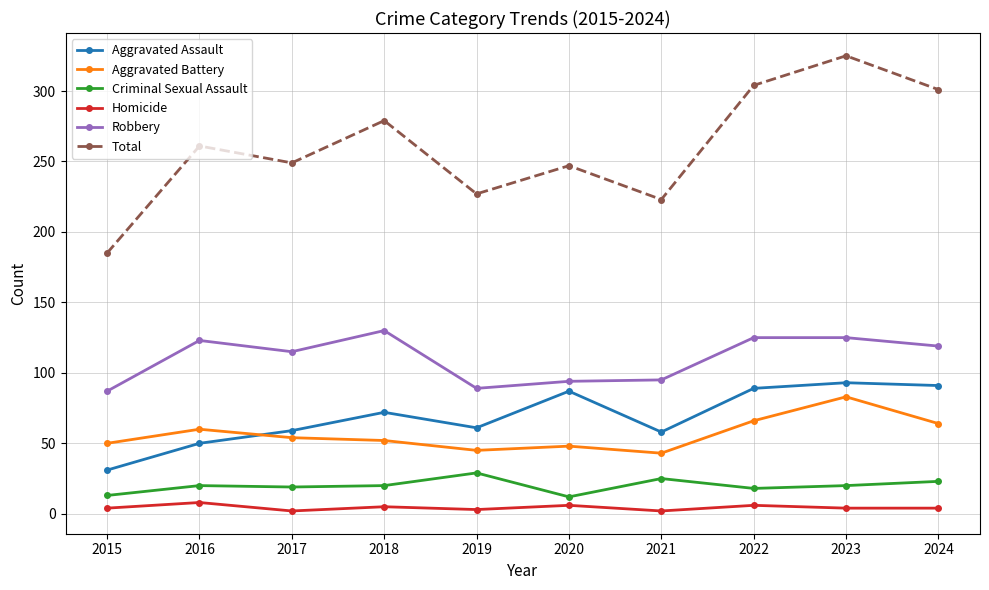

What is the value of the Homicide point at the 3rd from the left?

2